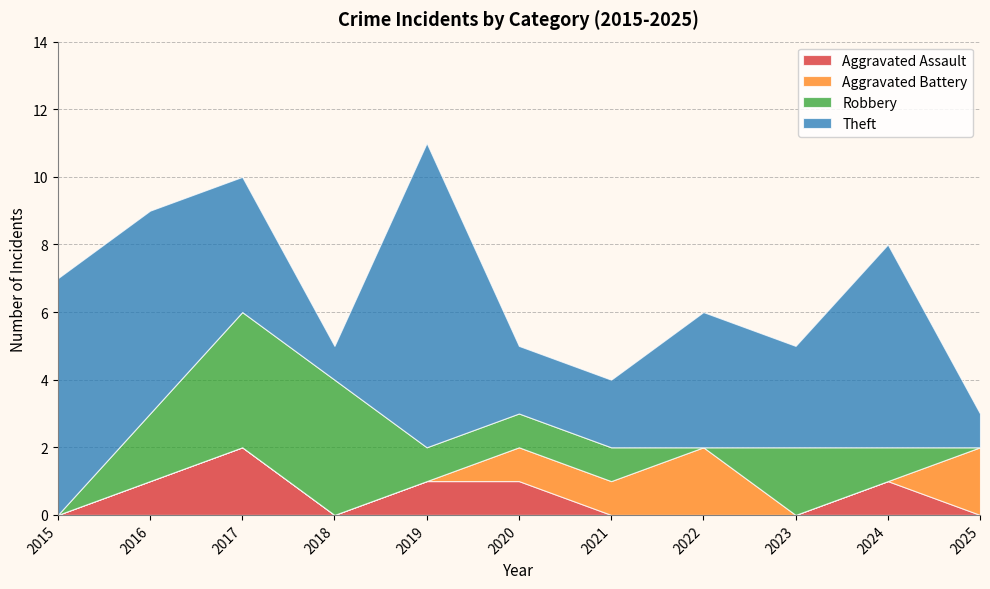

Does the chart have visible grid lines?

Yes